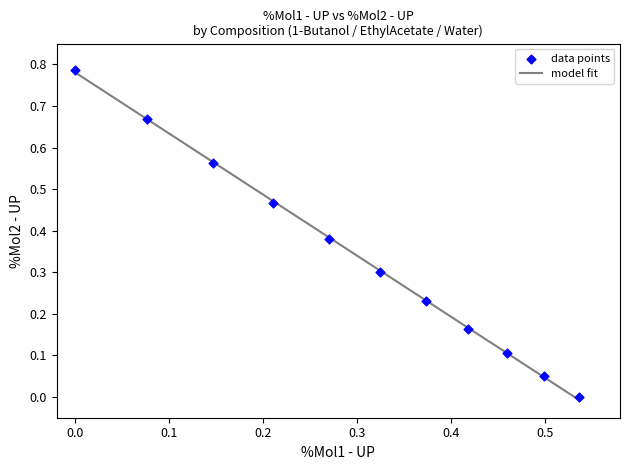

What is the average X value?

0.3